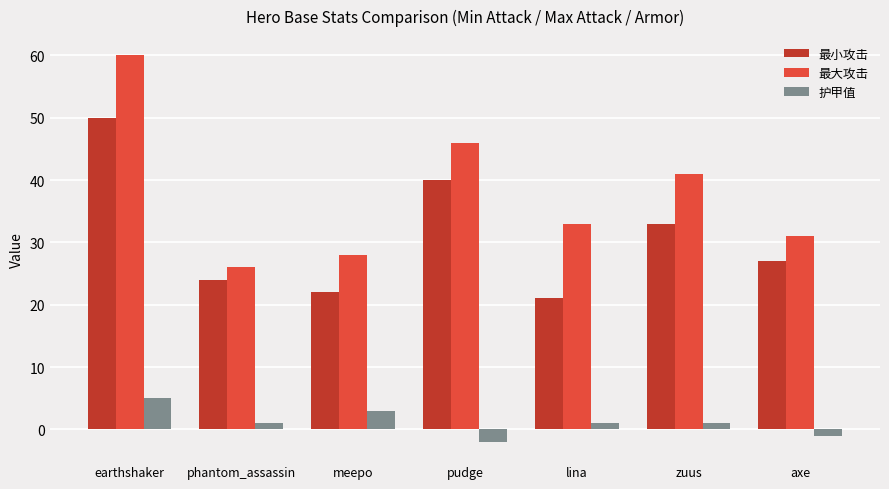

What is the difference between the 最小攻击 values at pudge and lina?

19